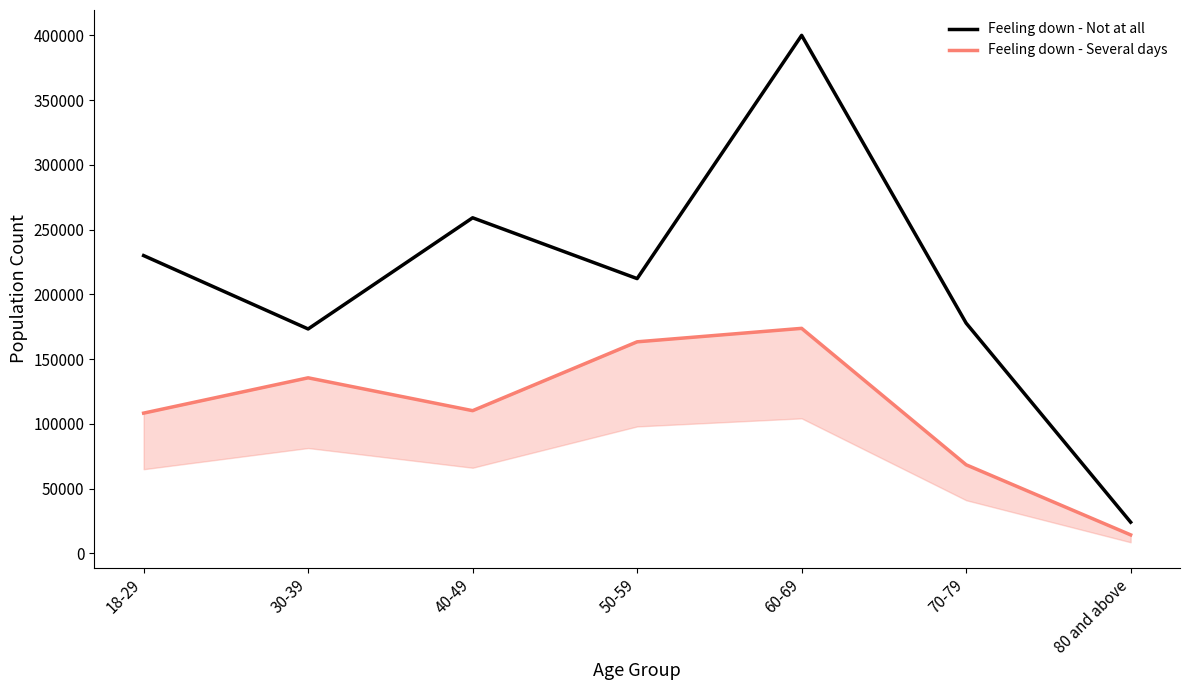

The Feeling down - Several days series shows 144624 at 40-49. True or false?

False